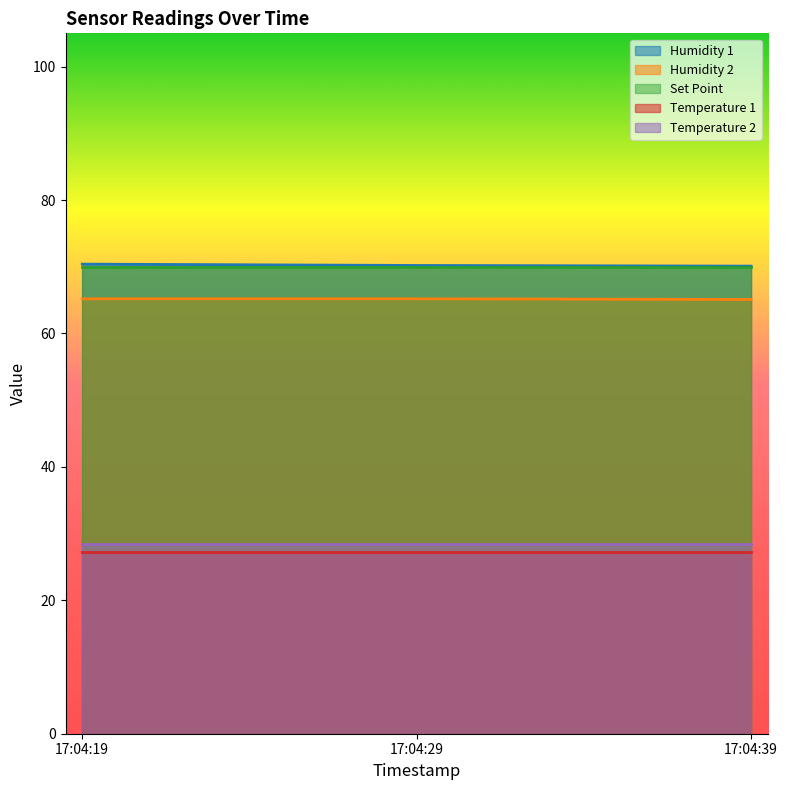

What is the lowest value of the Temperature 1 series?

27.3